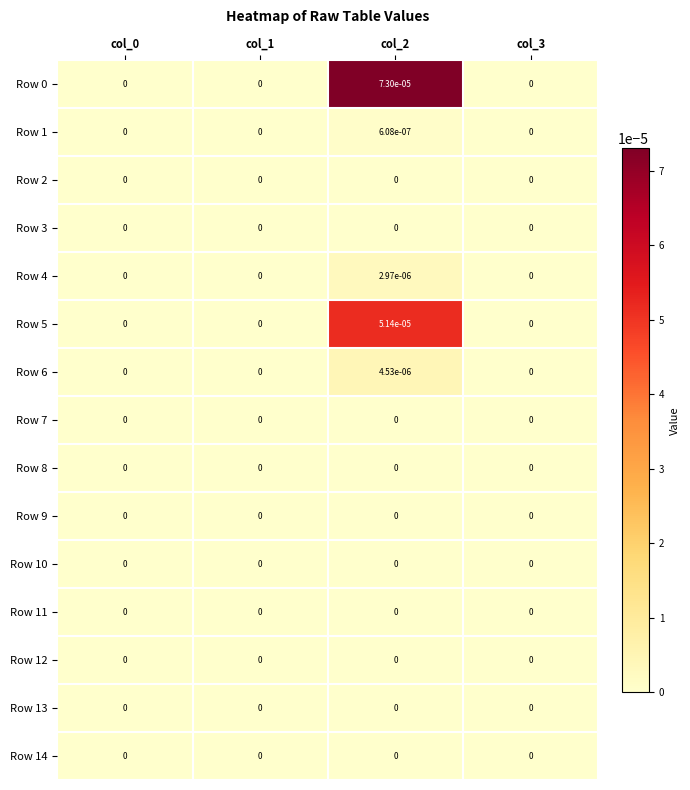

The value of Row 10 at col_3 is 0.0. True or false?

True